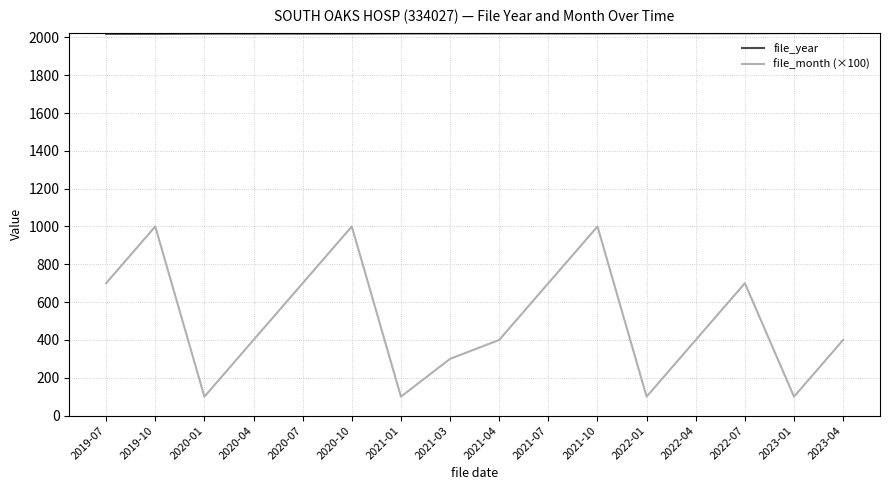

What is the minimum value shown in the chart?

100